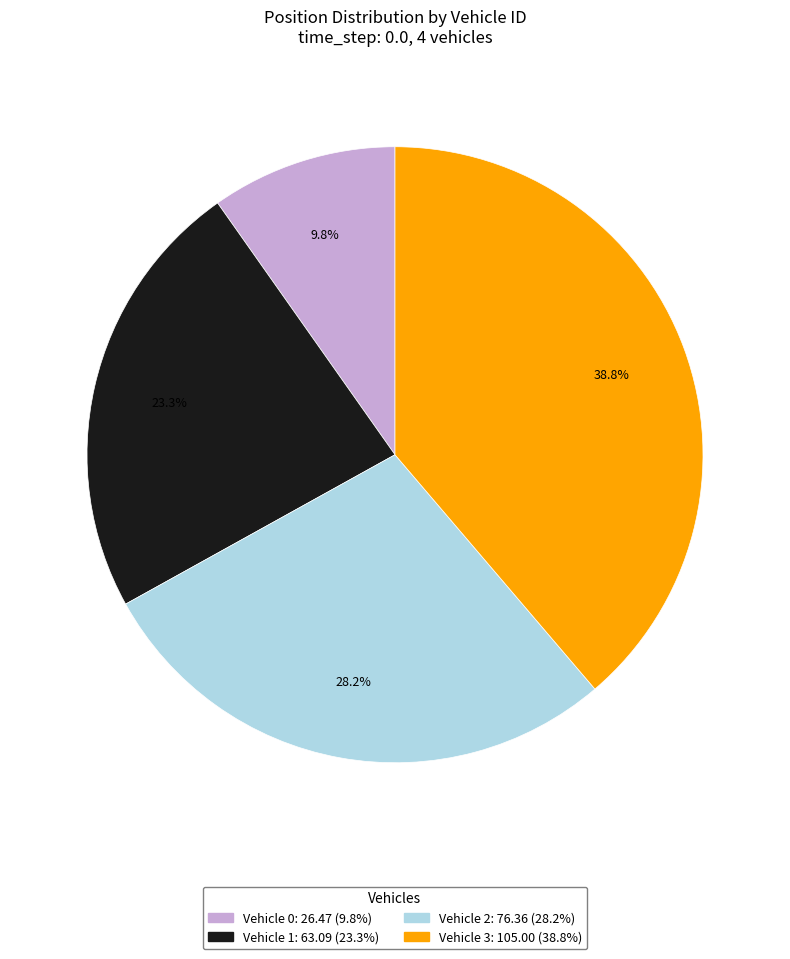

Is there a majority slice in this chart?

No